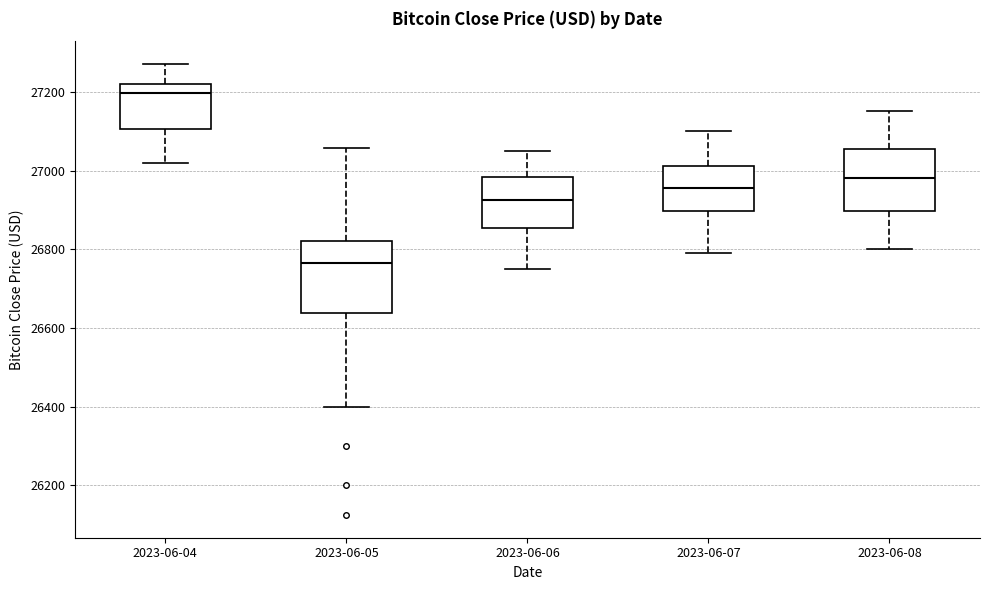

Which box is the tallest, from its lower edge to its upper edge?

2023-06-05